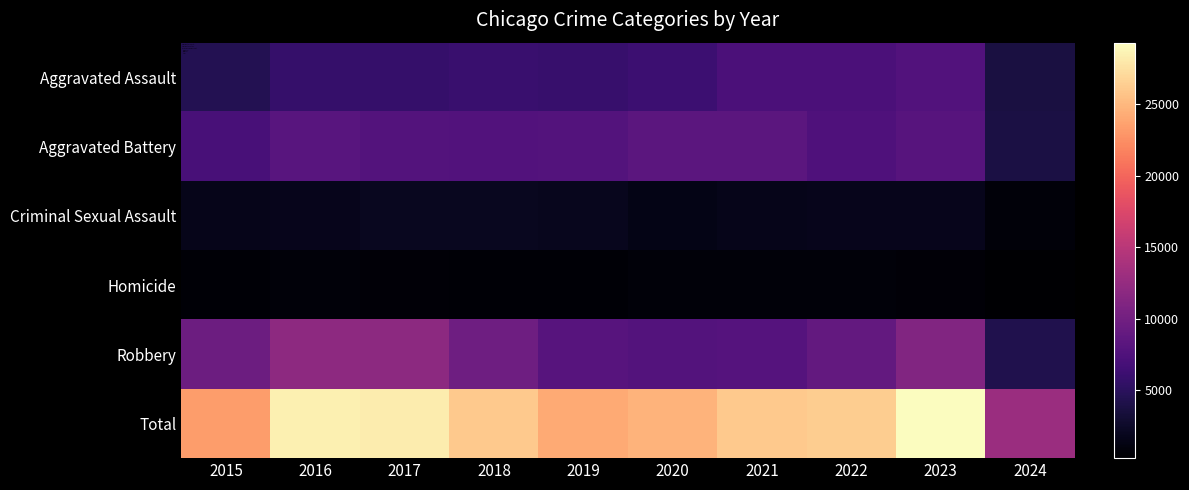

Which series has the widest spread of values?

Total